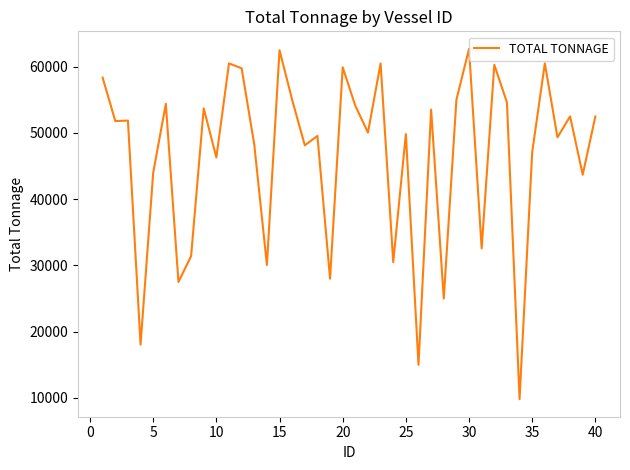

What is the greatest value displayed?

62699.8